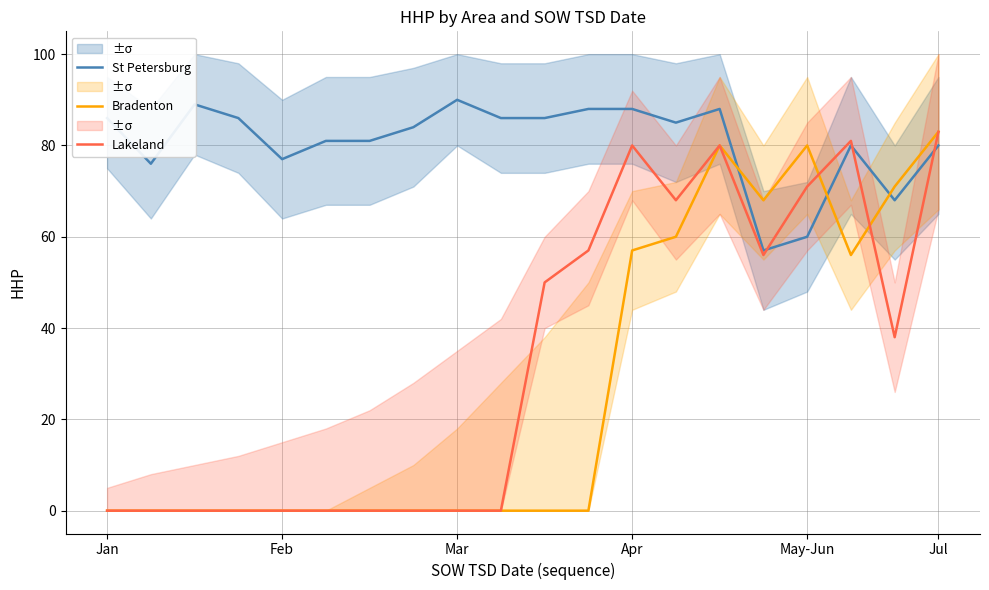

The value of St Petersburg at Jul is 113. True or false?

False